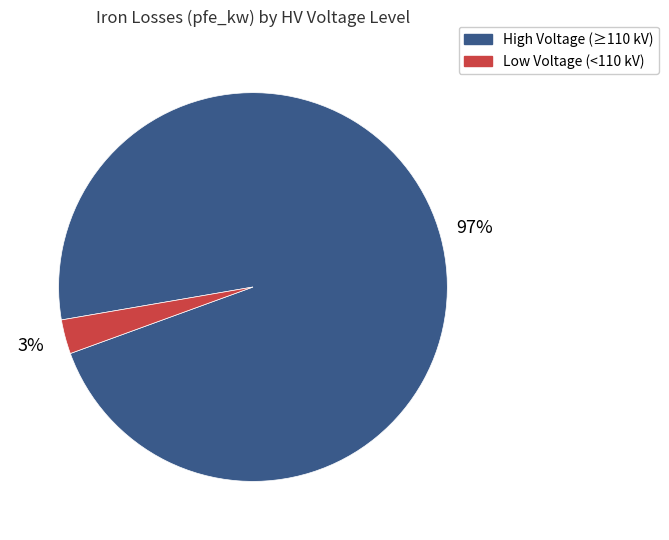

Does any single category account for the majority?

Yes